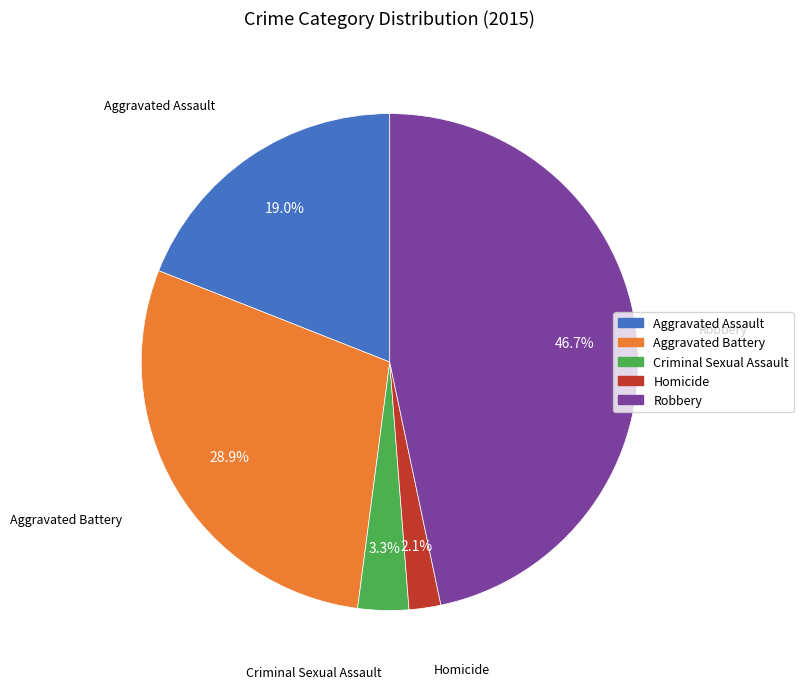

To the nearest percent, what percentage of the pie is Aggravated Battery?

29%